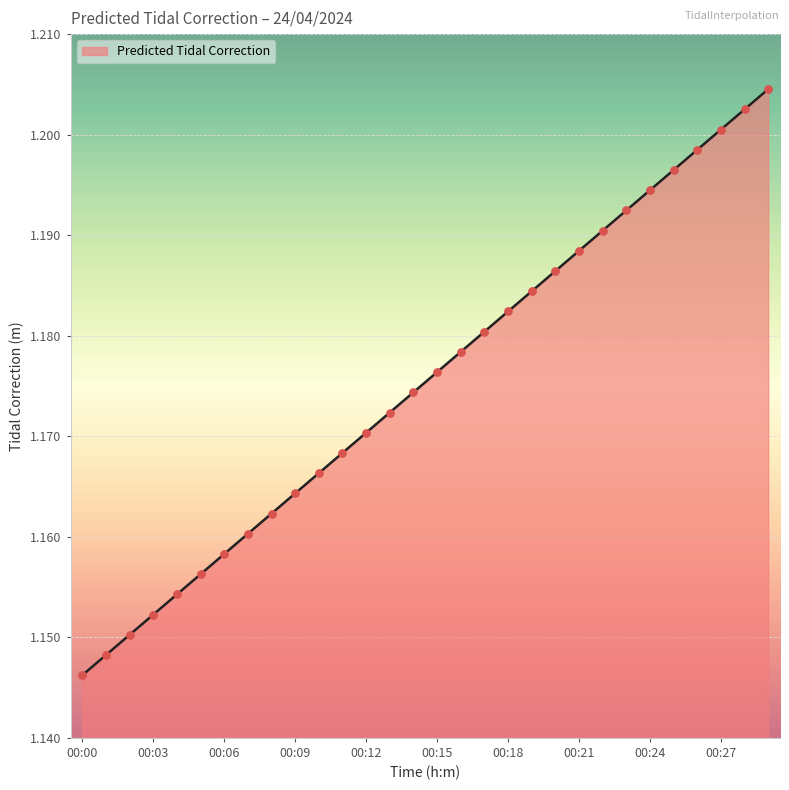

Approximately how many times larger is the value at 00:05 compared to 00:19?

1.0